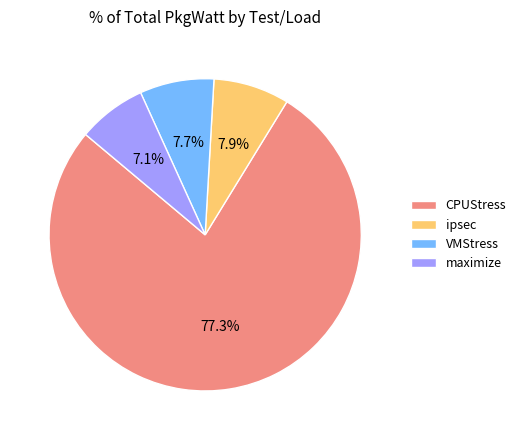

What percentage is the maximize slice, to the nearest percent?

7%